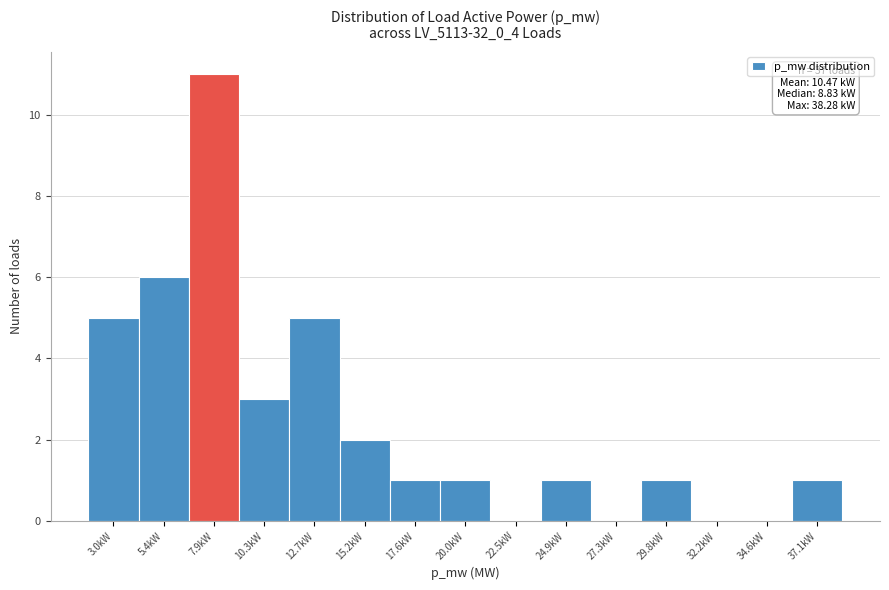

Reading left to right, list all the values displayed in this chart.

3.0kW=5	5.4kW=6	7.9kW=11	10.3kW=3	12.7kW=5	15.2kW=2	17.6kW=1	20.0kW=1	22.5kW=0	24.9kW=1	27.3kW=0	29.8kW=1	32.2kW=0	34.6kW=0	37.1kW=1